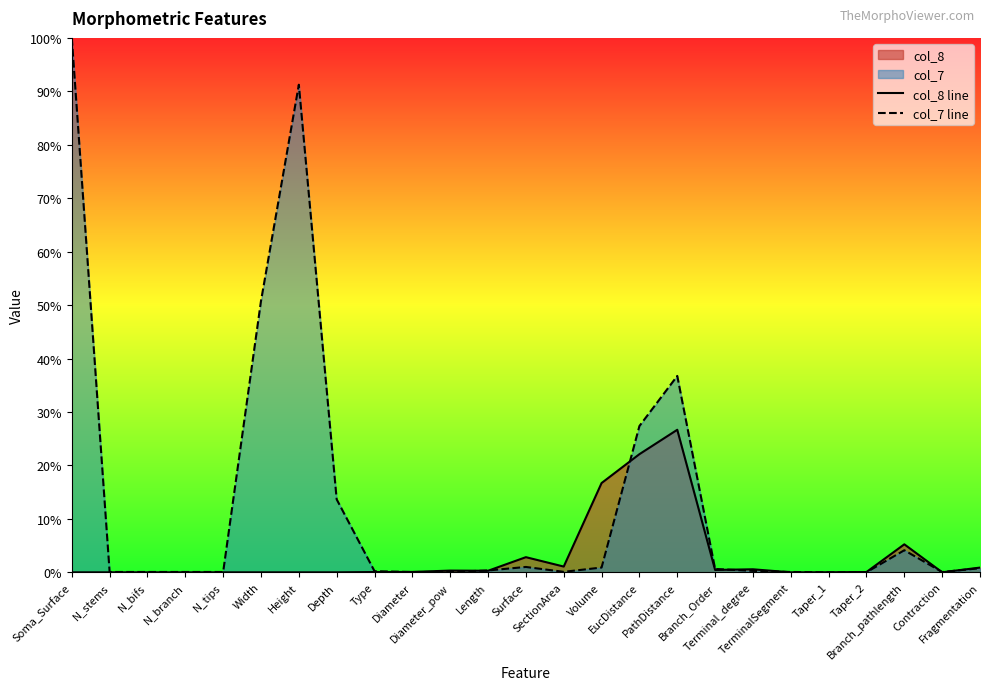

The col_7 line series shows 0.1 at N_tips. True or false?

True